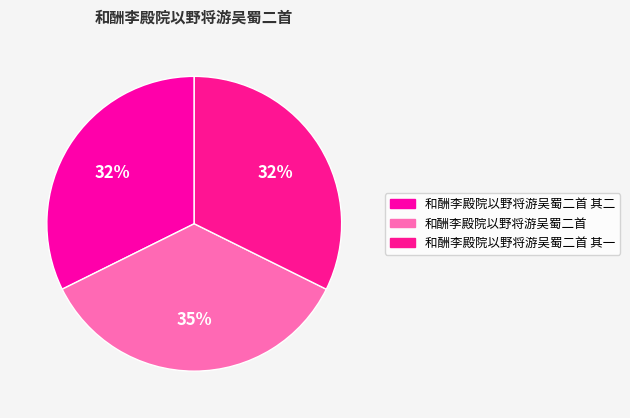

Is it true that 和酬李殿院以野将游吴蜀二首 其二 is 32% of the pie?

True